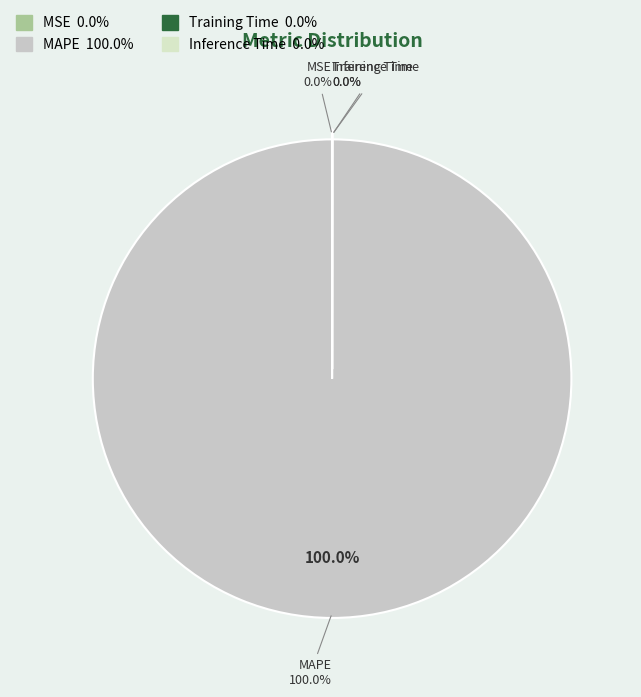

Is there a majority slice in this chart?

Yes